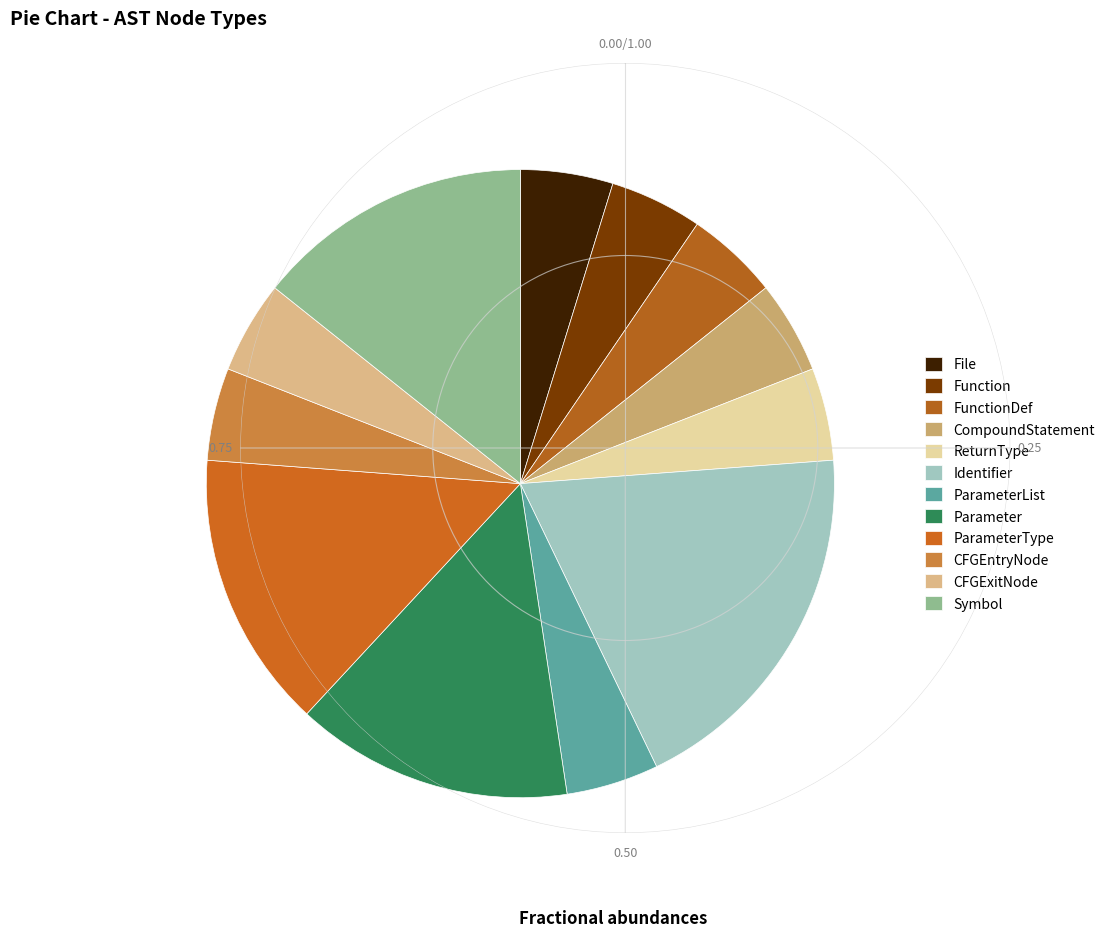

Is there any slice that represents more than half of the pie?

No